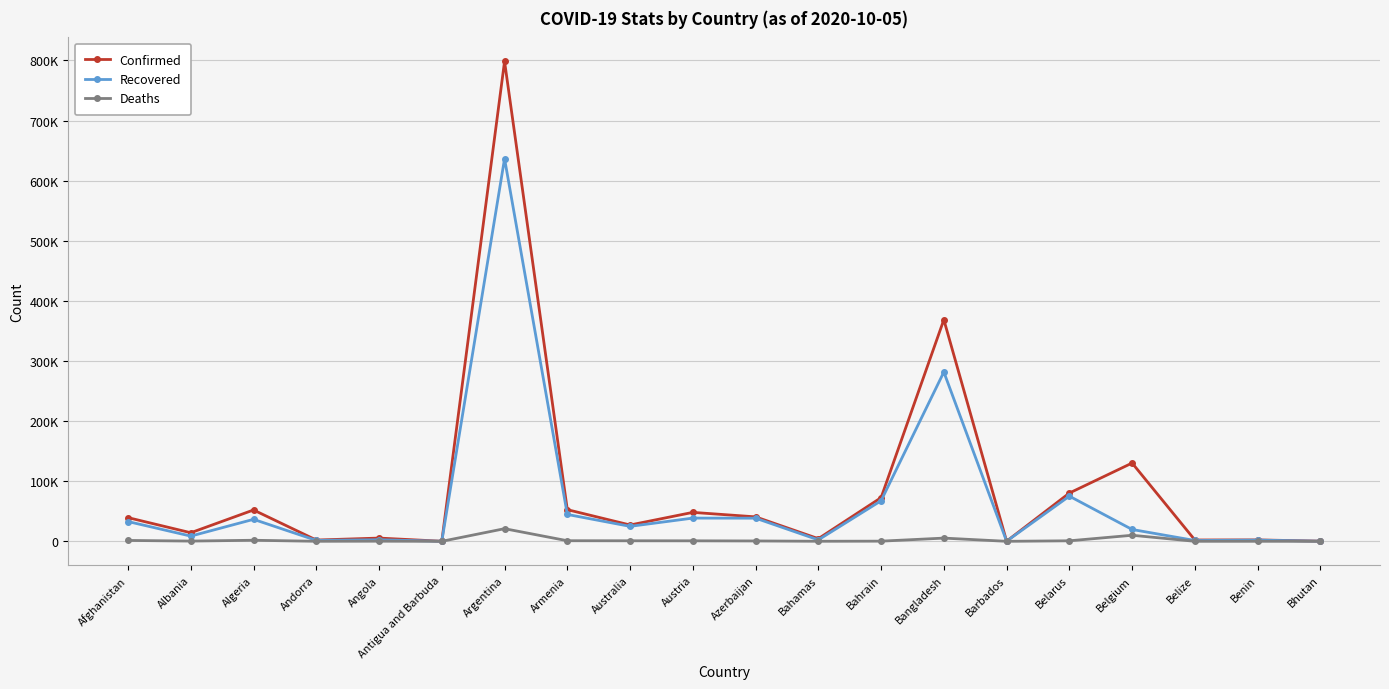

The Confirmed series shows 80295 at Belarus. True or false?

True